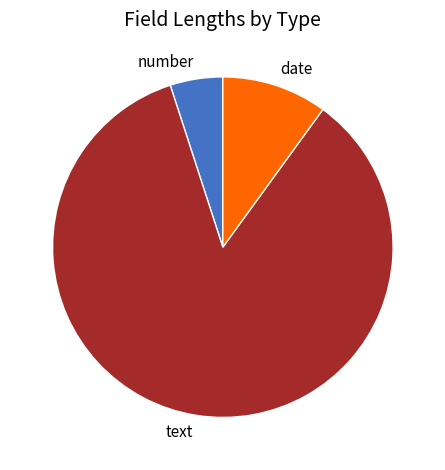

Is it true that date is 10% of the pie?

True